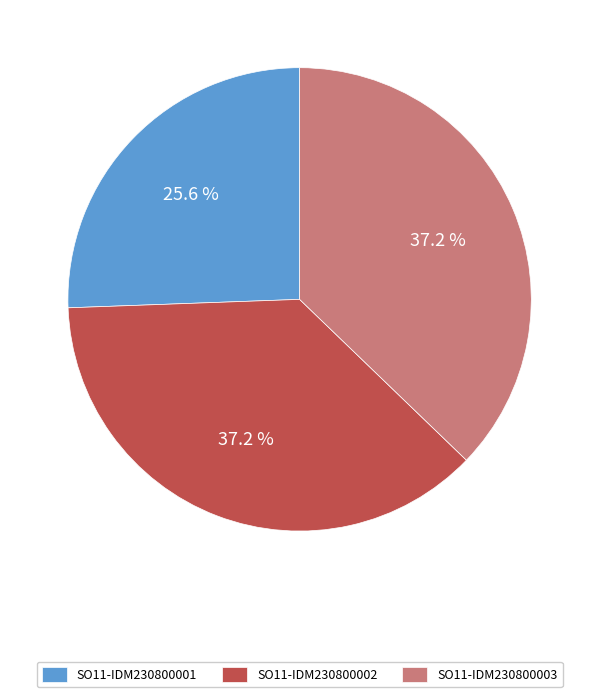

How many slices are in this pie chart?

3